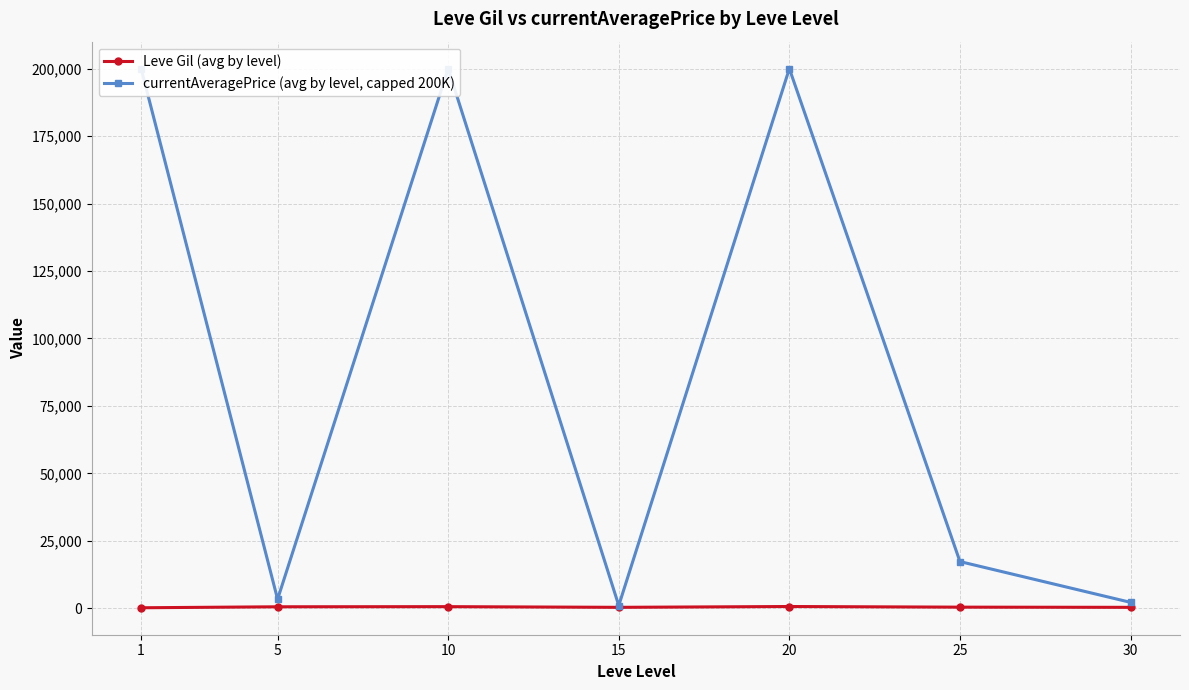

List the series in order of their peak value, lowest first.

Leve Gil (avg by level), currentAveragePrice (avg by level, capped 200K)